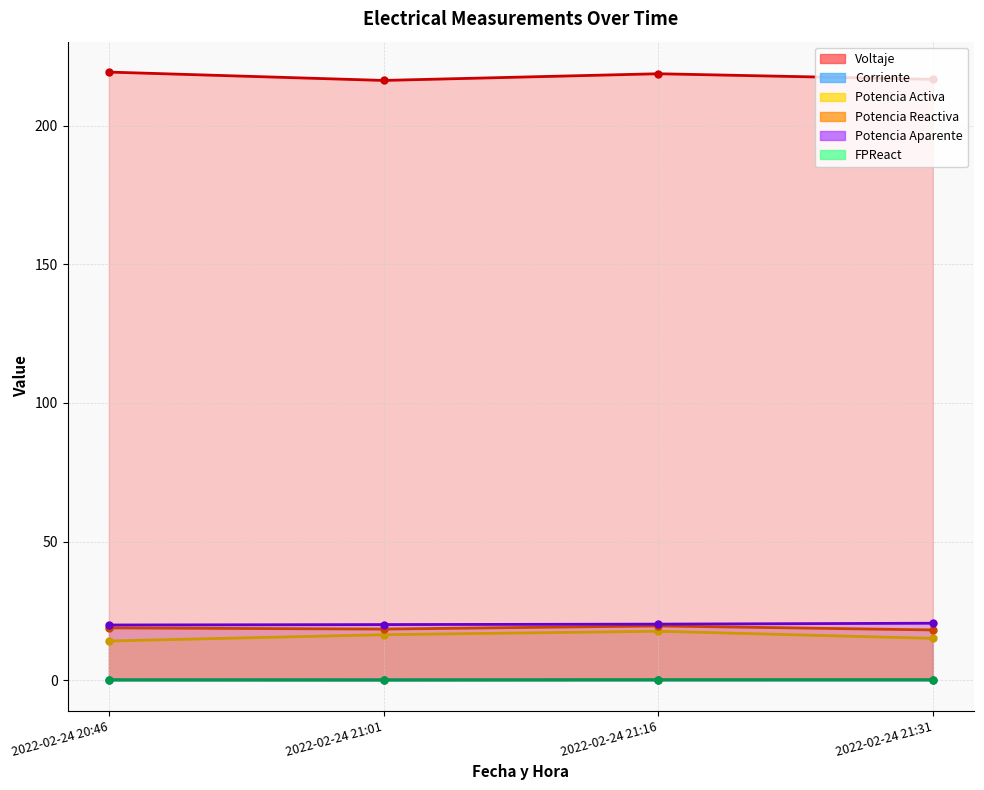

At how many categories does at least one series exceed 196?

4